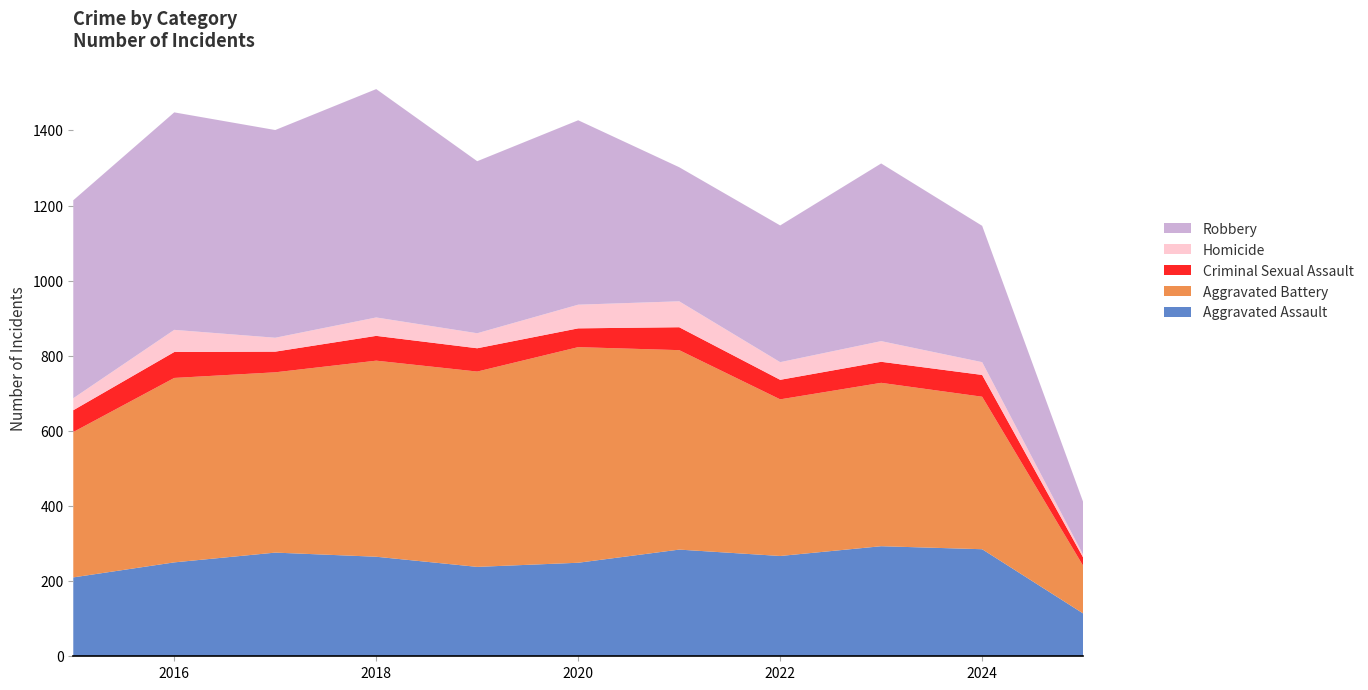

Reading left to right, list all the values displayed in this chart.

Aggravated Assault: 210	250	276	265	238	249	284	267	293	285	114
Aggravated Battery: 387	491	480	522	520	574	531	417	435	406	127
Criminal Sexual Assault: 58	69	55	66	62	50	61	52	56	58	22
Homicide: 32	59	37	49	40	63	69	47	55	34	7
Robbery: 527	579	553	608	458	491	357	364	473	363	141